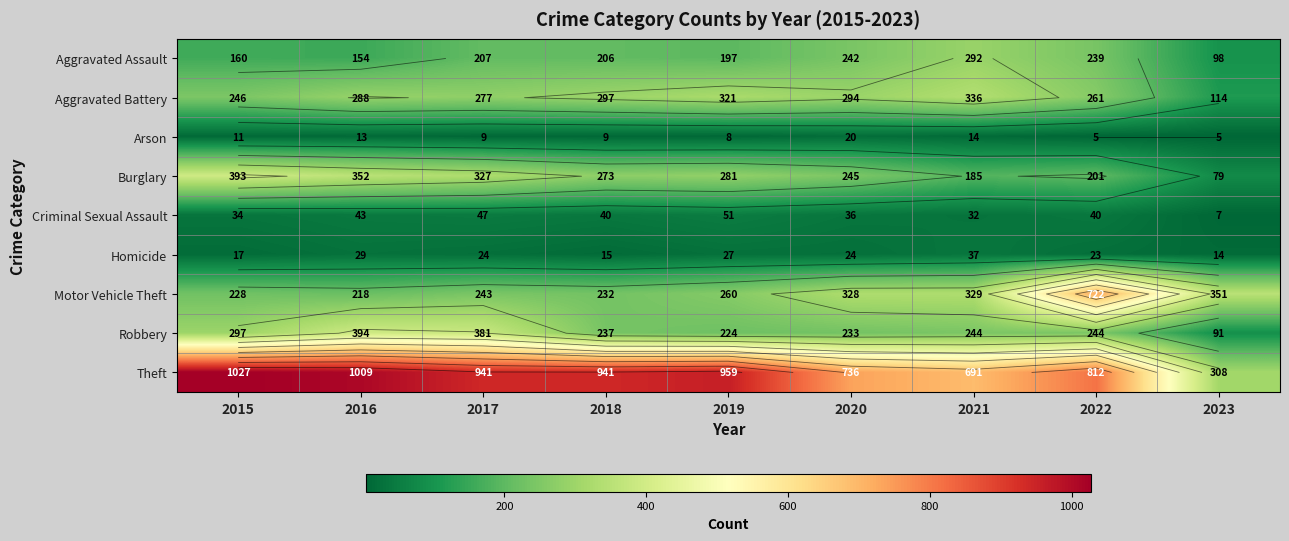

How many values in the Criminal Sexual Assault series exceed 40?

3